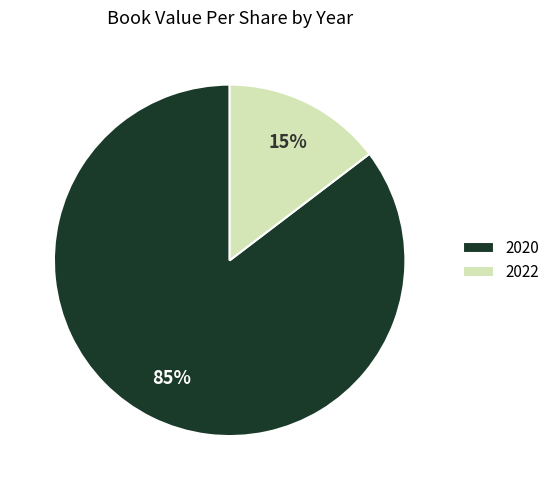

Which category has the smallest portion of the pie?

2022